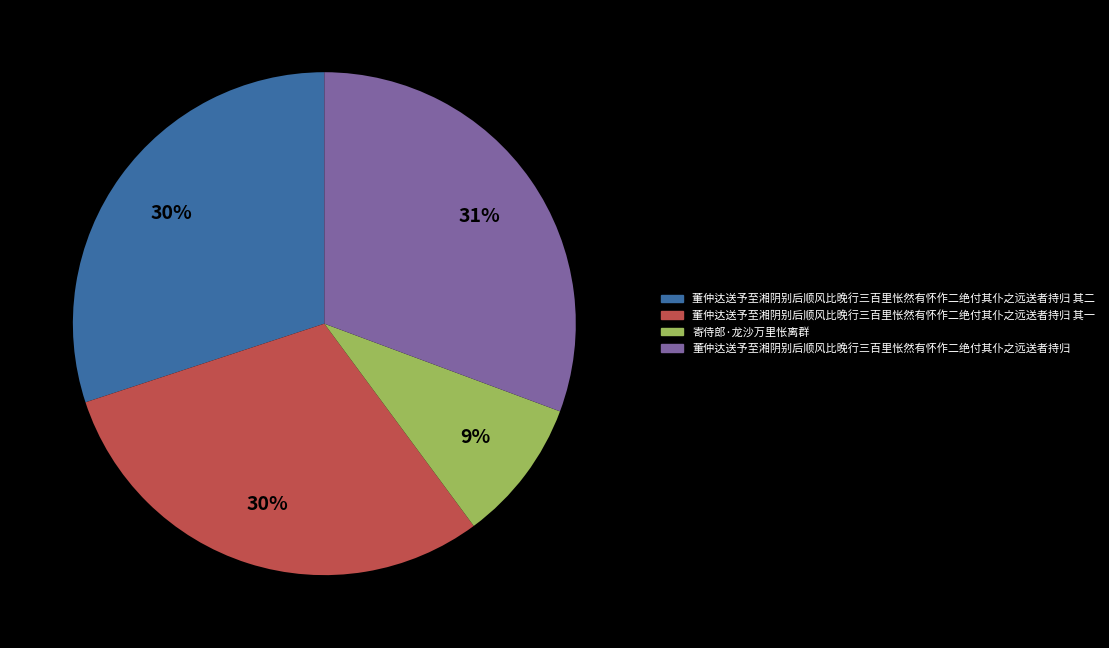

Is 董仲达送予至湘阴别后顺风比晚行三百里怅然有怀作二绝付其仆之远送者持归 the majority of the pie?

No